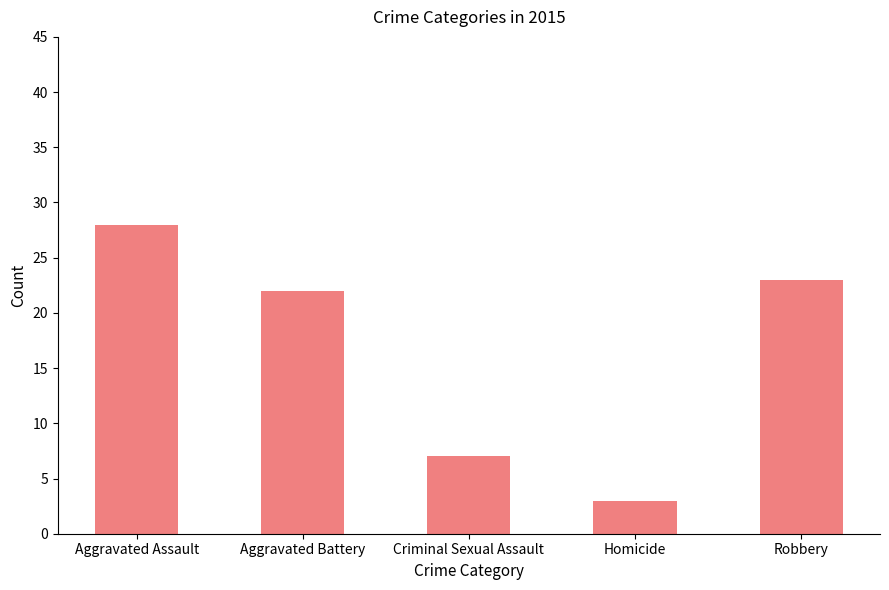

What is the label of the 1st bar from the left?

Aggravated Assault